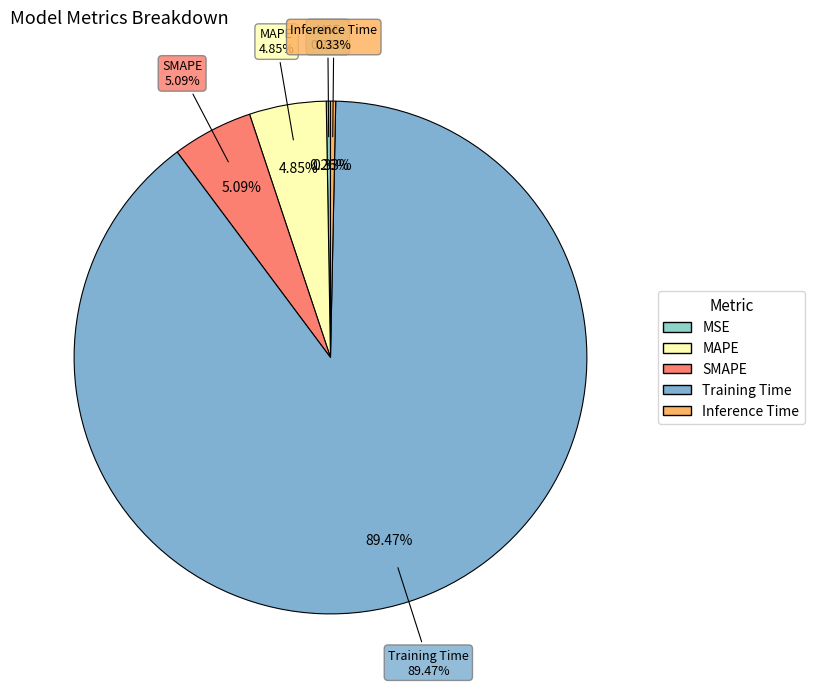

How many slices are in this pie chart?

5